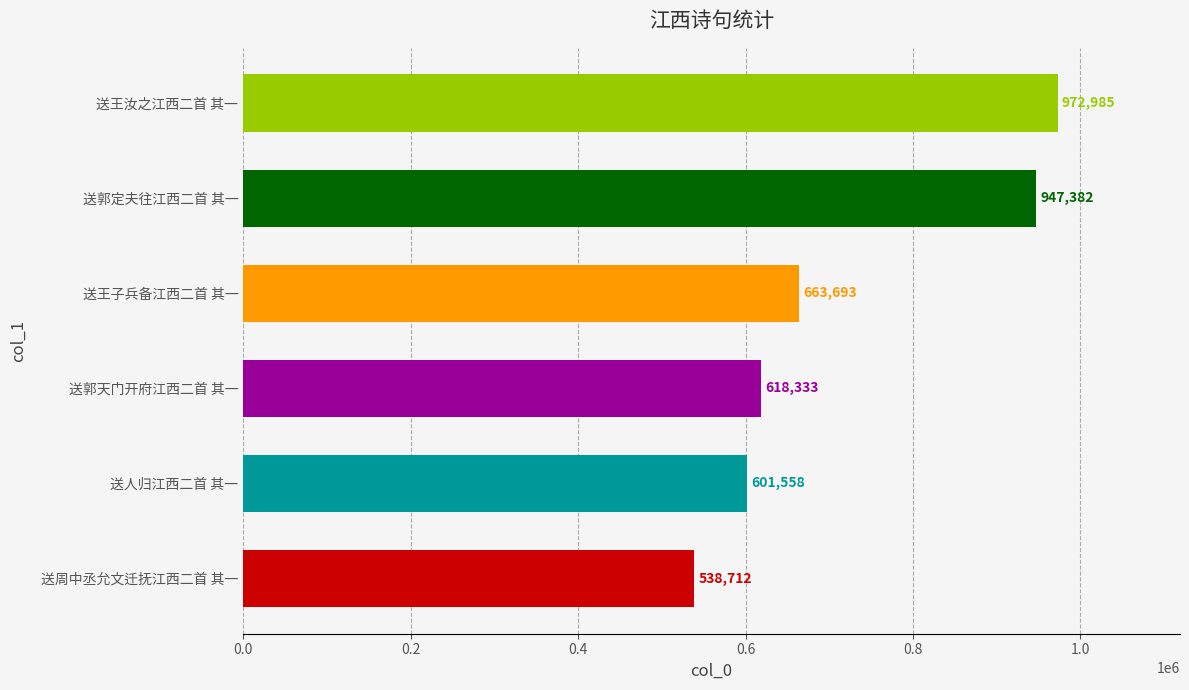

Are the bars horizontal?

Yes